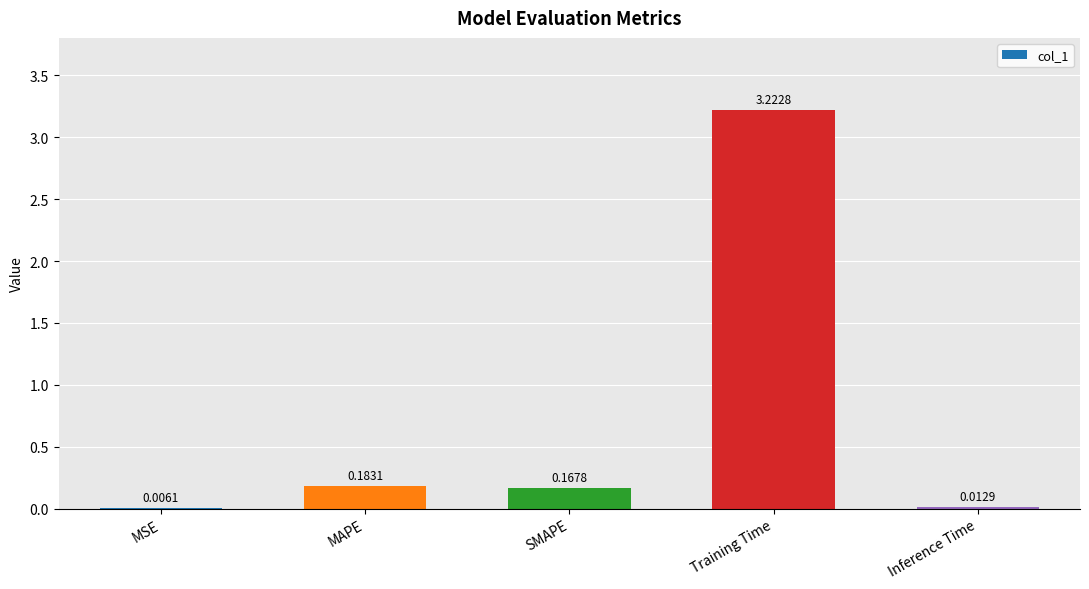

At which label is the value closest to 1?

MAPE